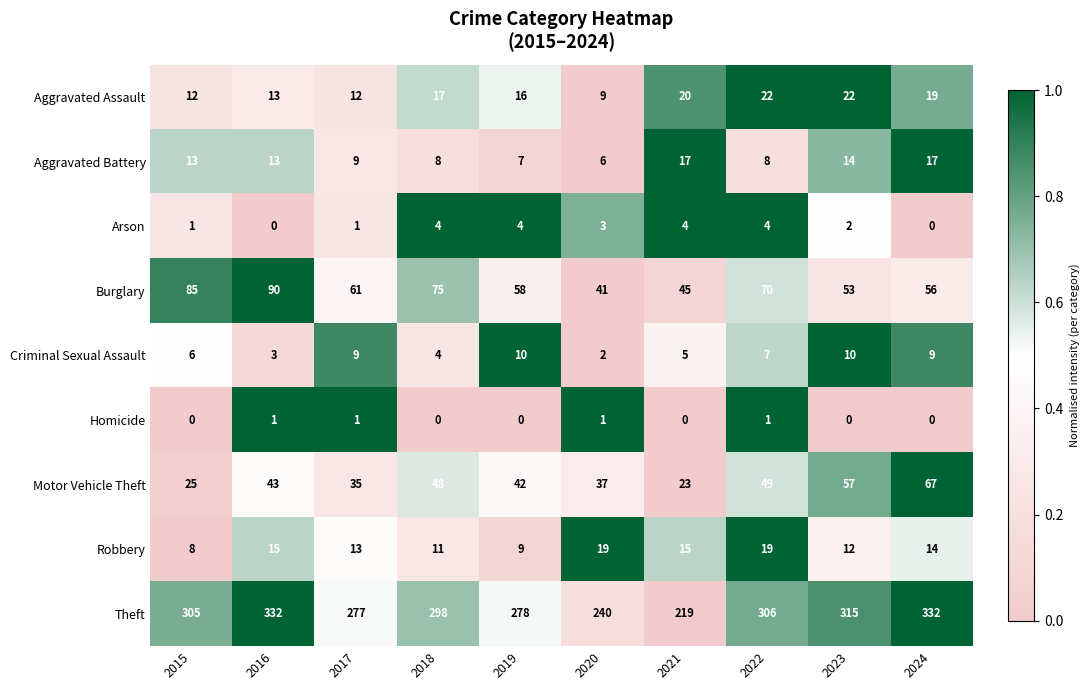

Read the Criminal Sexual Assault value at 2017.

9